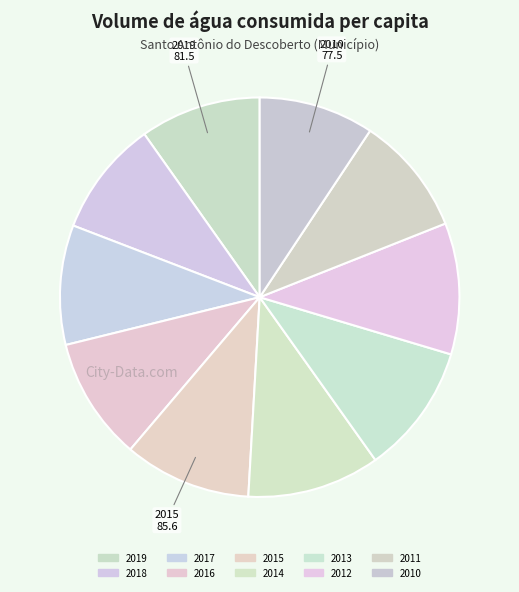

Rank the categories by value from highest to lowest.

2014, 2012, 2013, 2015, 2016, 2019, 2017, 2011, 2018, 2010